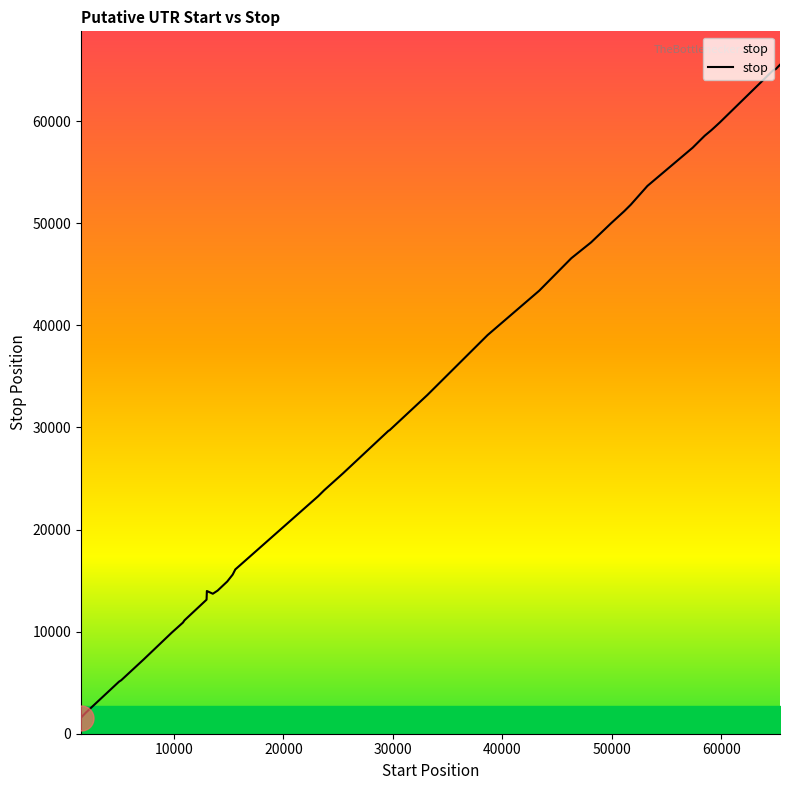

What is the difference between the maximum and minimum values?

63958